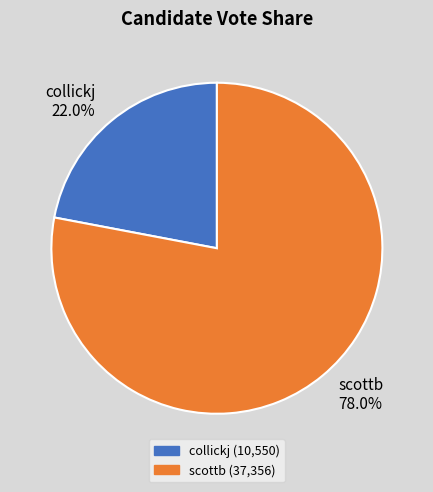

Does any single category account for the majority?

Yes